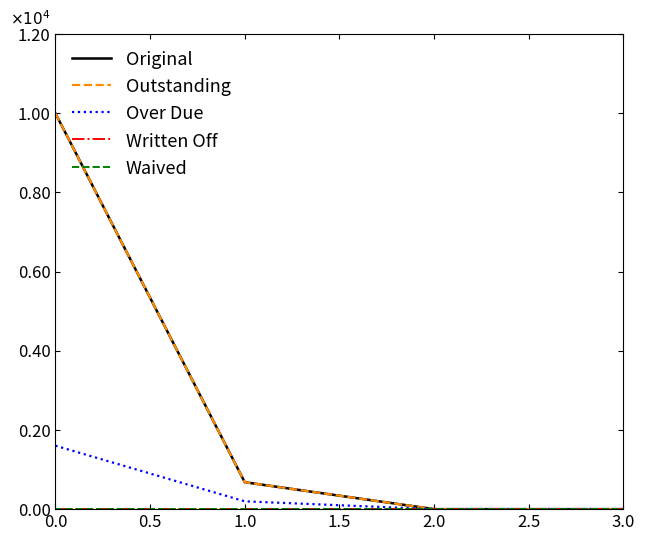

Is this an area chart (filled region under the line)?

No